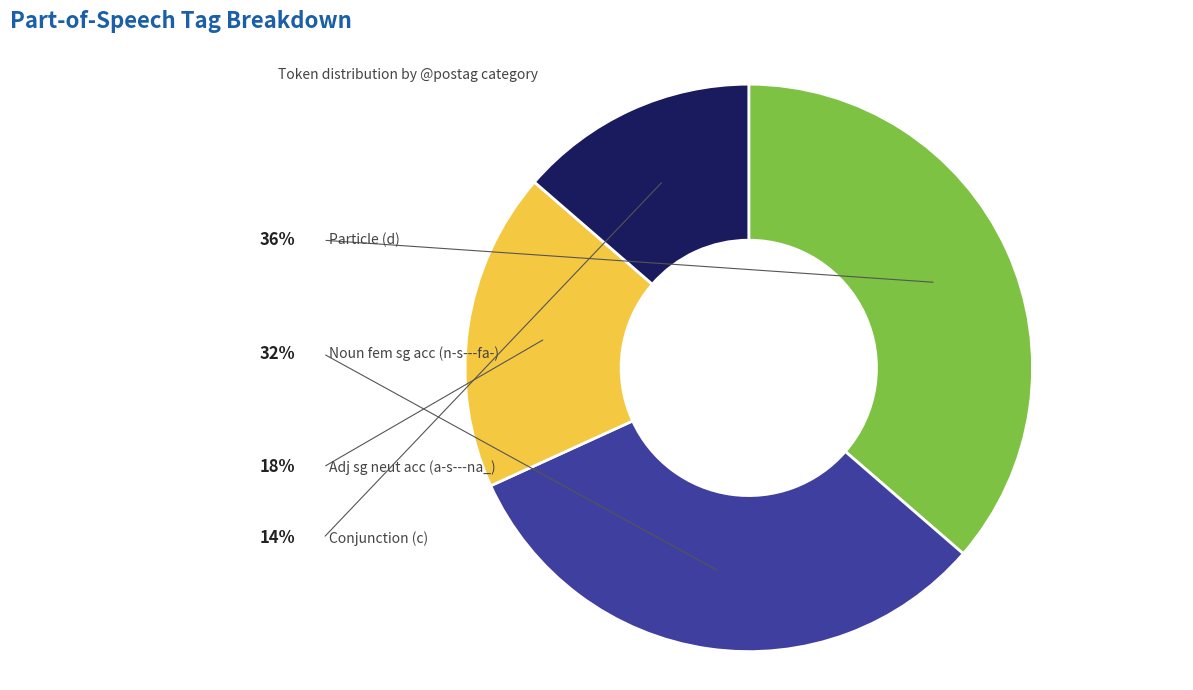

What is the smallest slice in the pie chart?

c--------